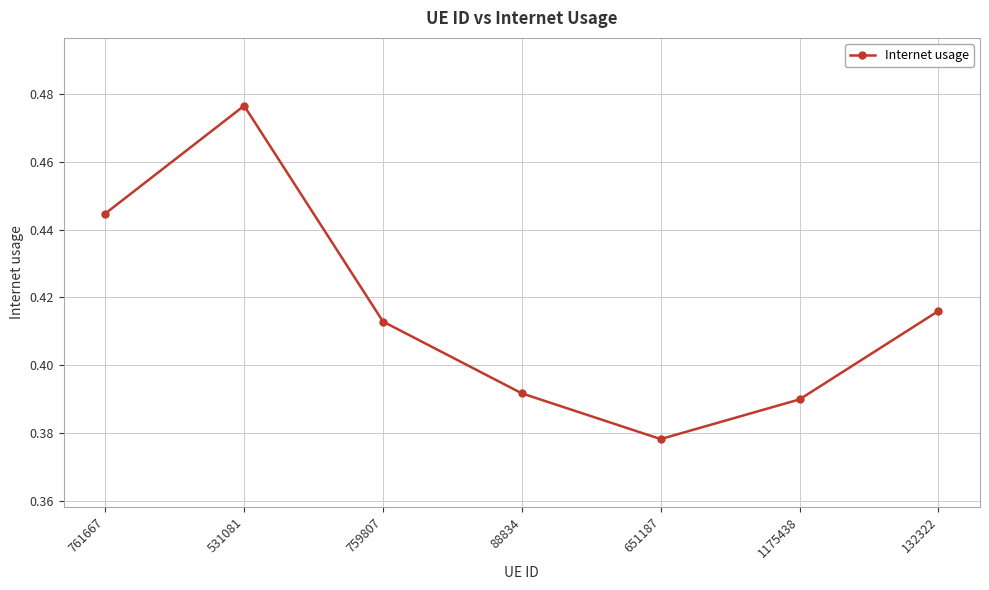

How many points are lower than both their immediate neighbors (excluding endpoints)?

1